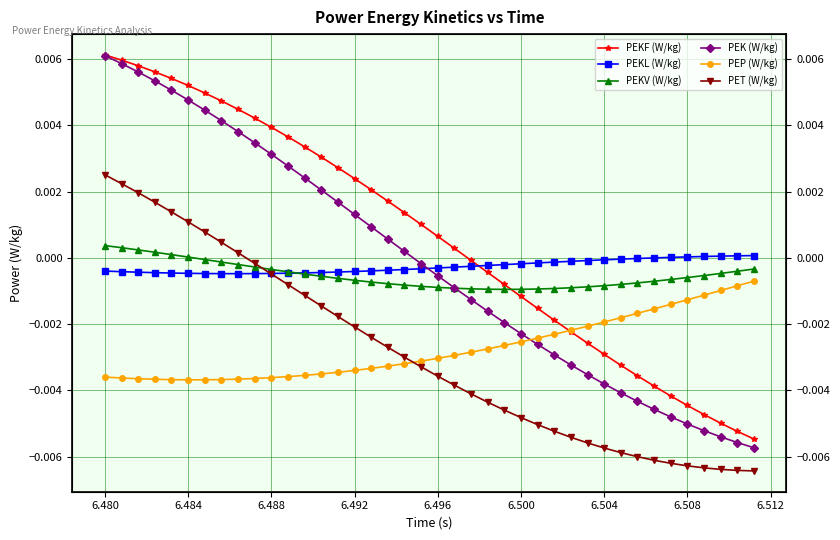

How many data points in PEKF (W/kg) are less than 0?

18